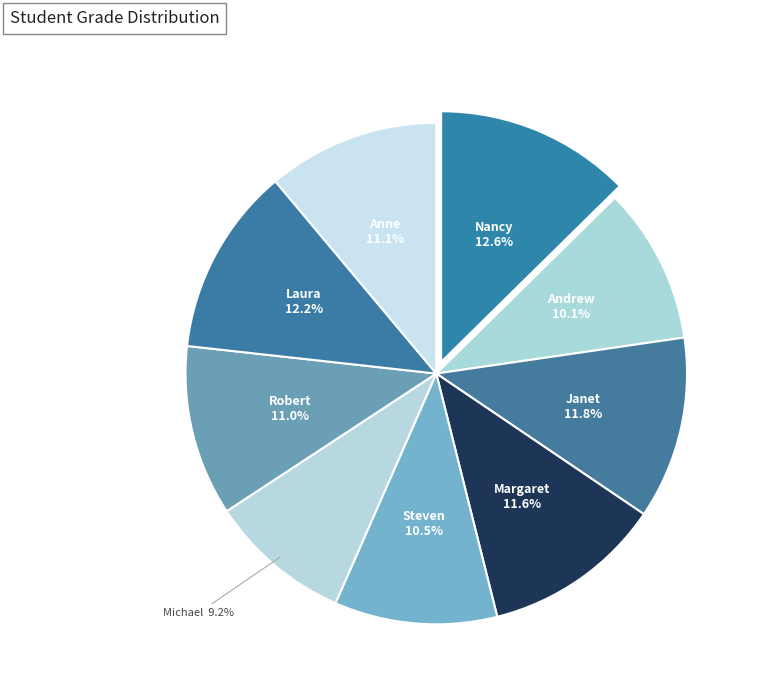

The Steven slice represents 19% of the pie. True or false?

False